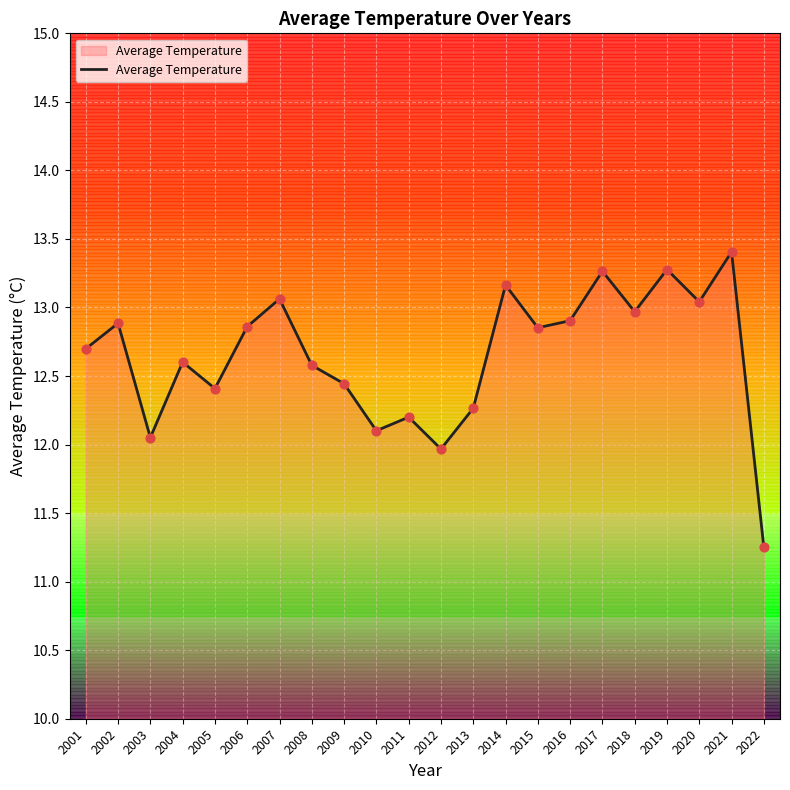

What is the change in value from 2005 to 2011?

-0.2